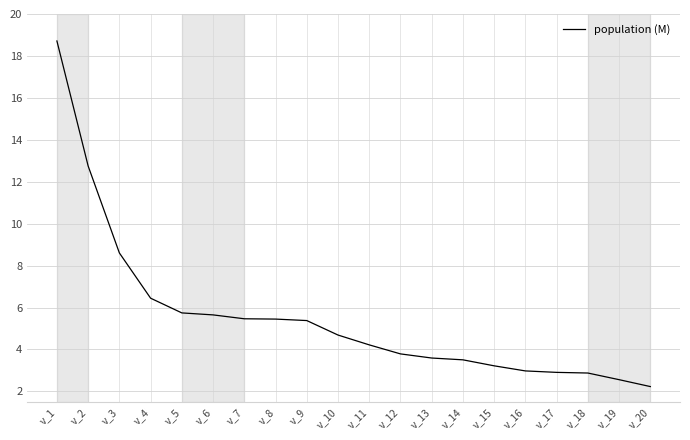

The chart shows a value of 3.6 at v_13. True or false?

True